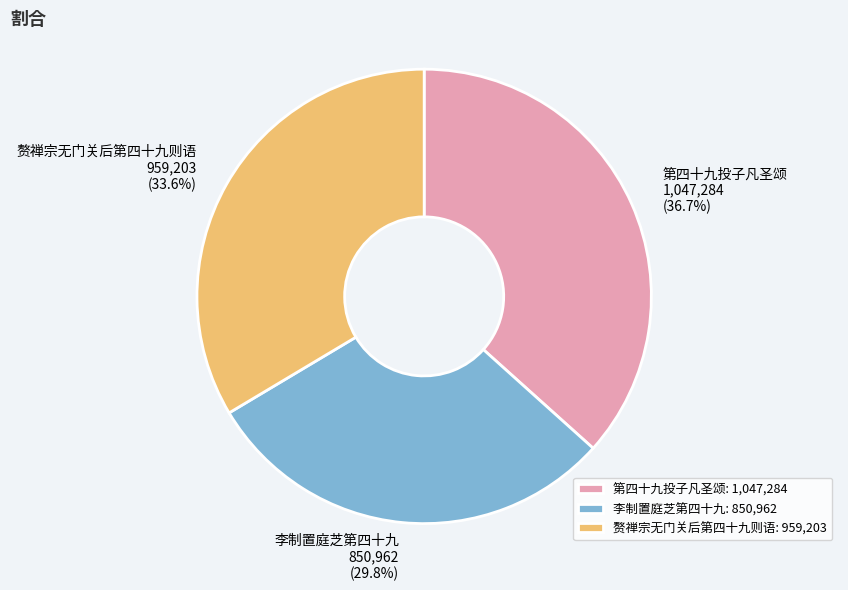

To the nearest percent, what percentage of the pie is 赘禅宗无门关后第四十九则语?

34%